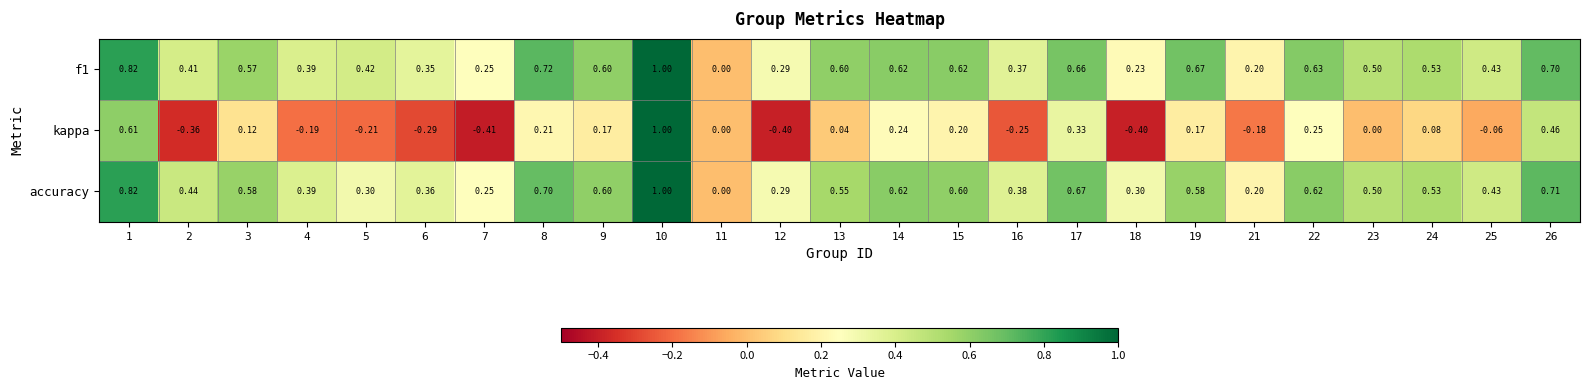

Which series changed the most between 12 and 25?

kappa